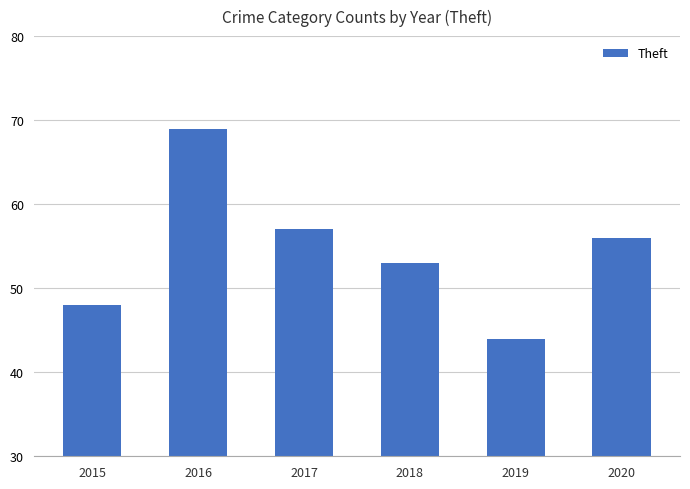

The chart shows a value of 73 at 2019. True or false?

False